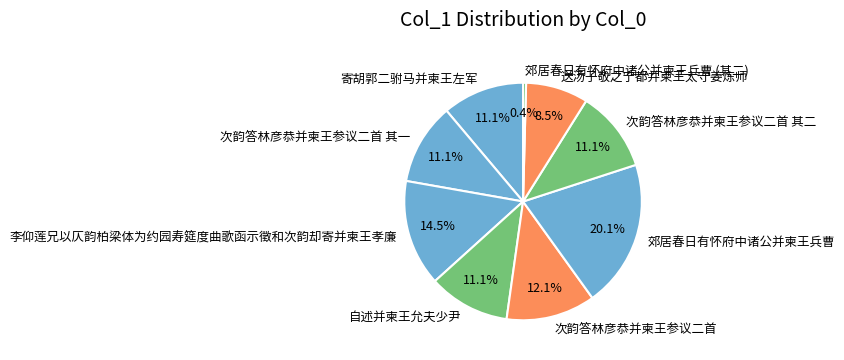

The 次韵答林彦恭并柬王参议二首 其二 slice represents 11% of the pie. True or false?

True